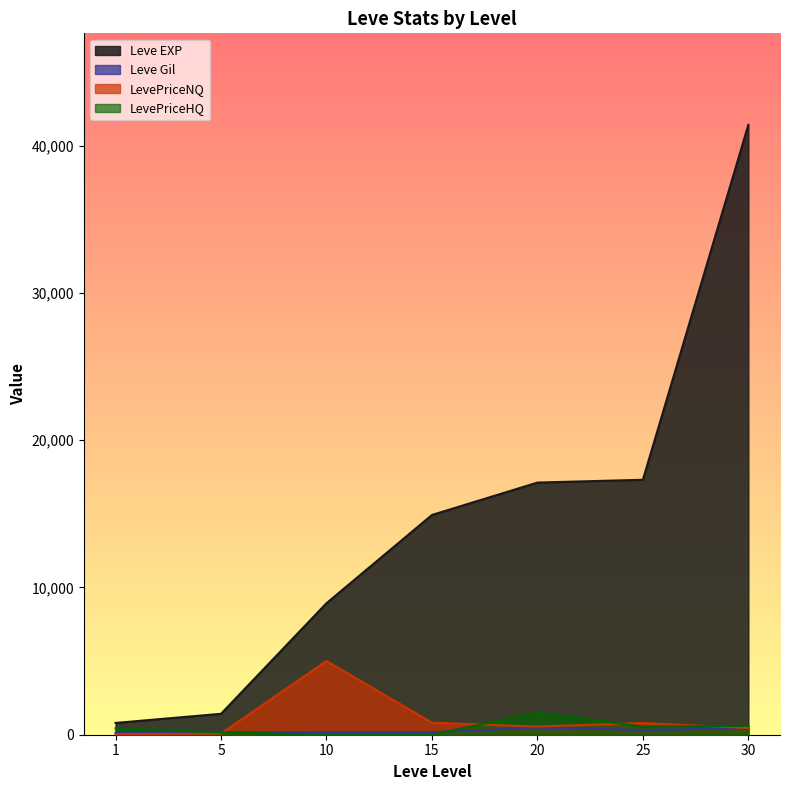

What are all the series names shown in the legend?

Leve EXP, Leve Gil, LevePriceNQ, LevePriceHQ